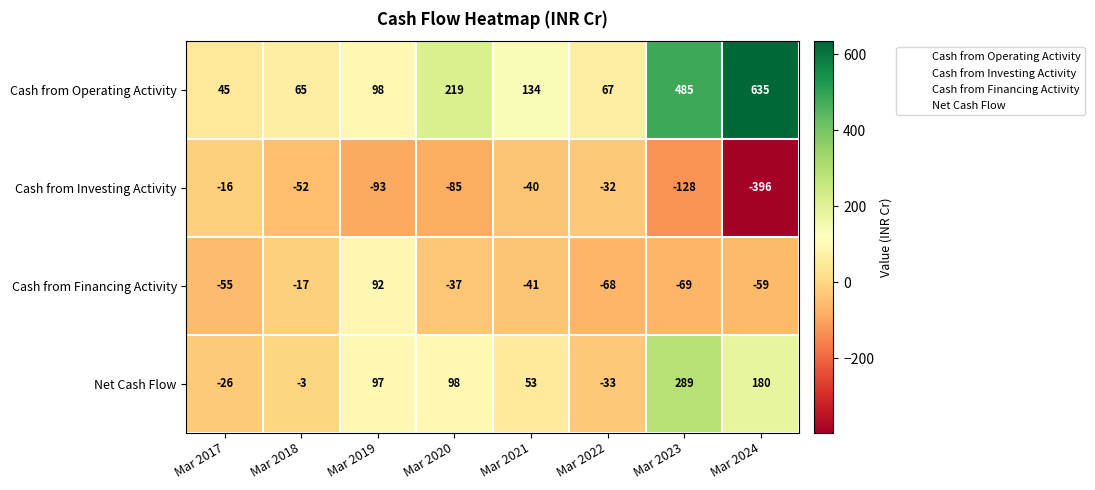

Rank the series by their maximum value, from lowest to highest.

Cash from Investing Activity, Cash from Financing Activity, Net Cash Flow, Cash from Operating Activity